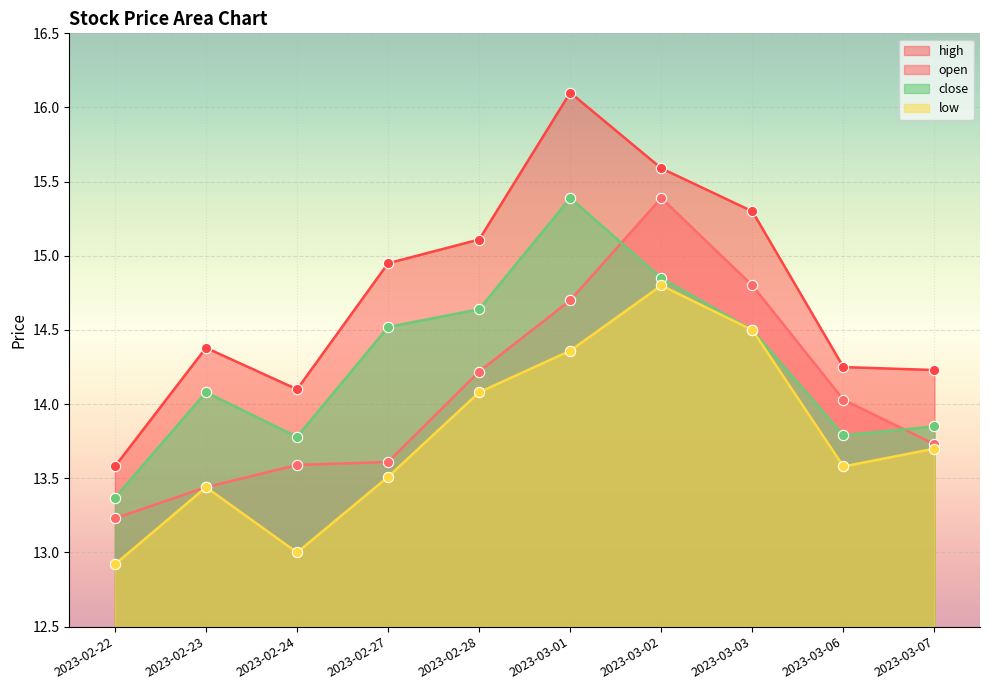

Which series has the largest Y range (max minus min)?

high